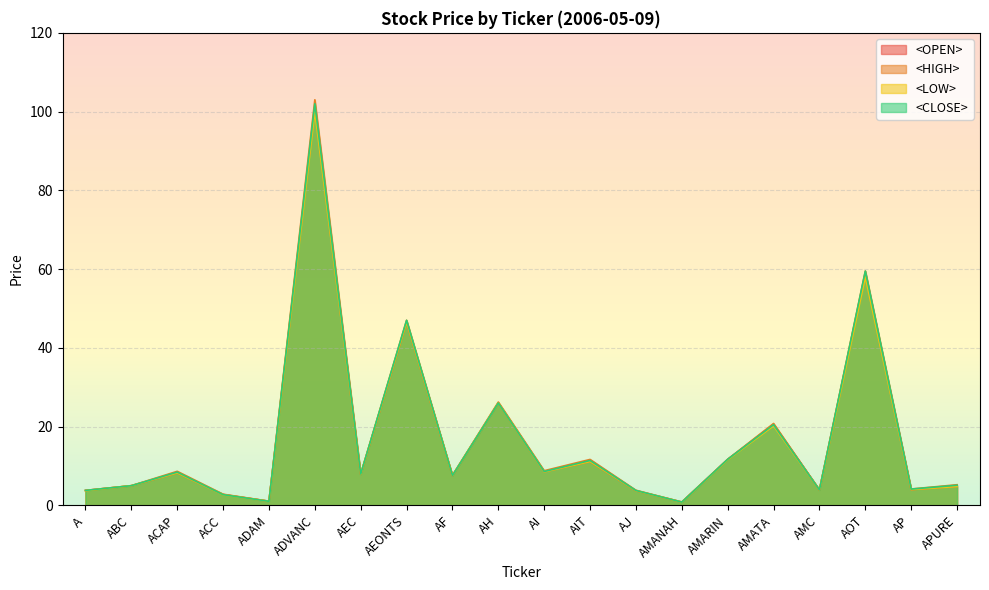

What are all the series names shown in the legend?

<OPEN>, <HIGH>, <LOW>, <CLOSE>